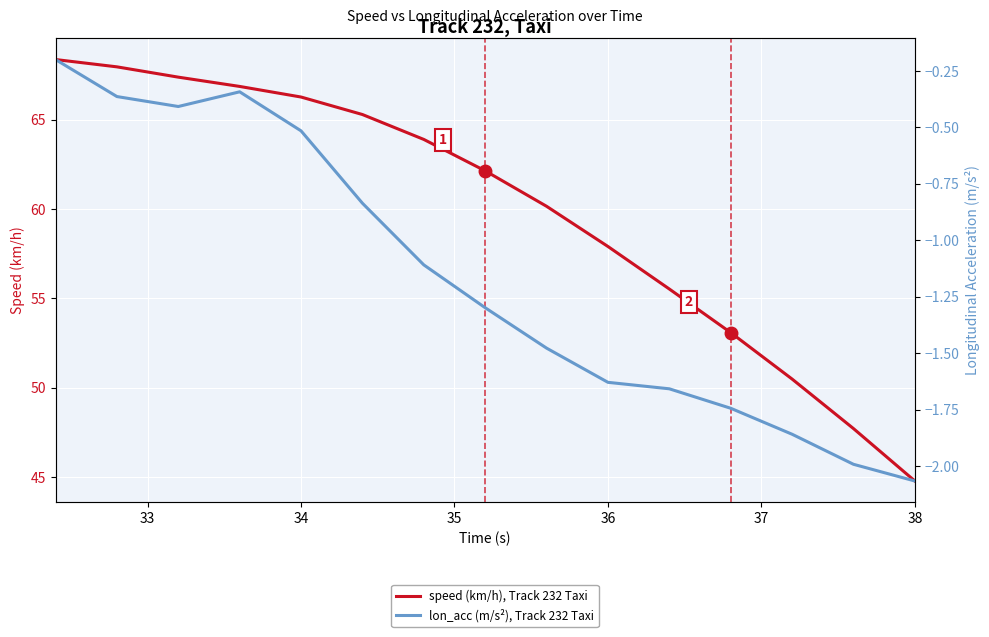

List the series in order of their peak value, highest first.

speed (km/h), Track 232 Taxi, lon_acc (m/s²), Track 232 Taxi